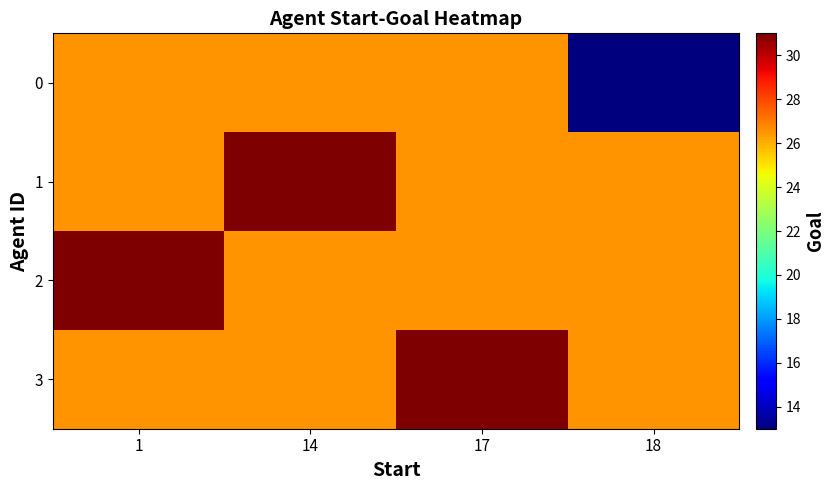

Which series changed the most between 1 and 14?

1